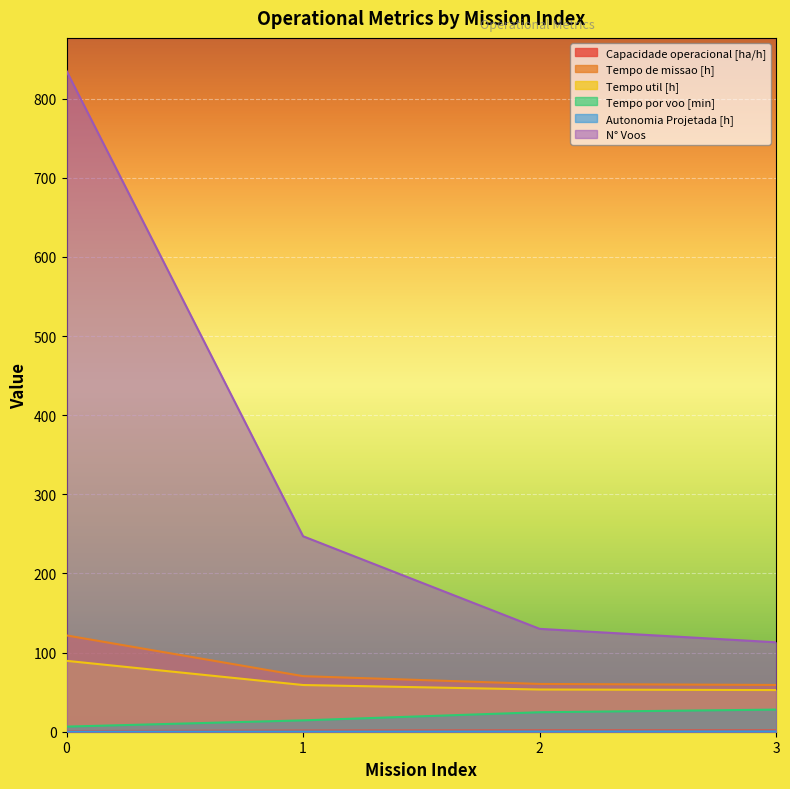

Between 1 and 2, which series saw the biggest shift?

N° Voos